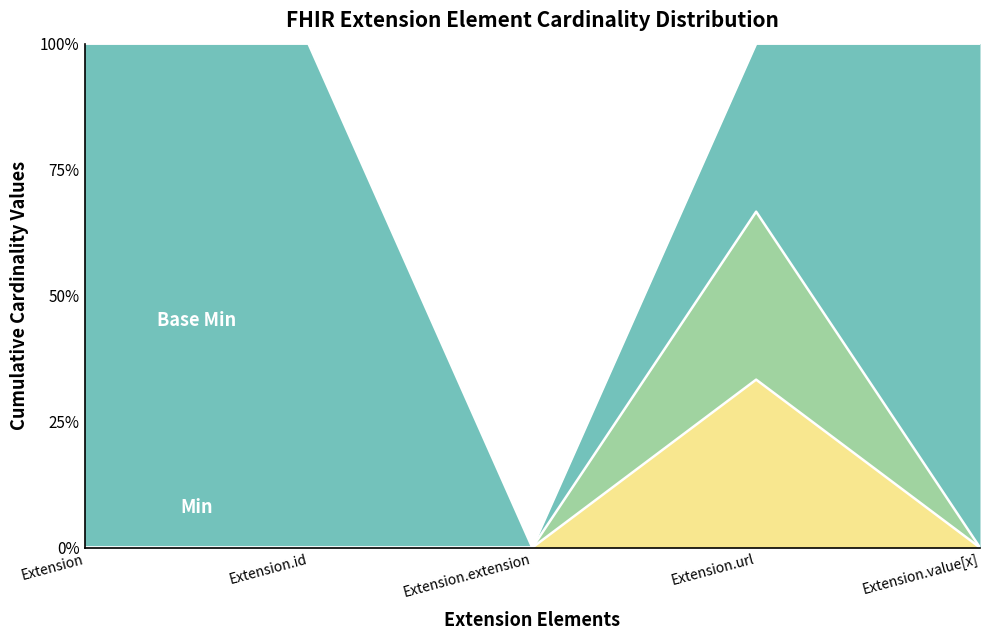

True or false: Min and Max* intersect in this chart.

False